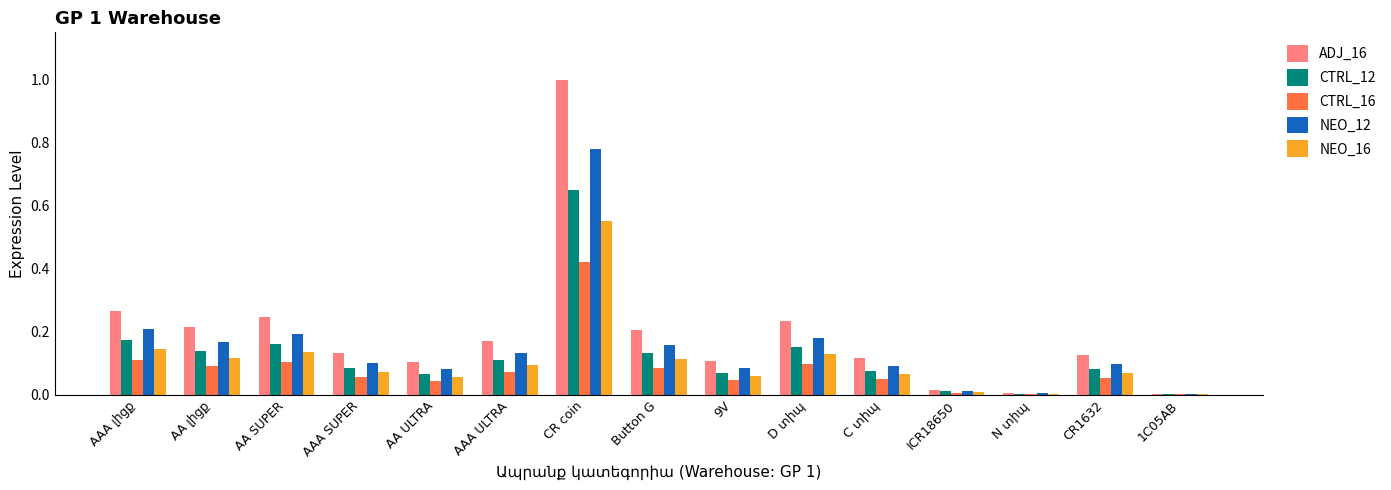

How many groups of bars are there?

15